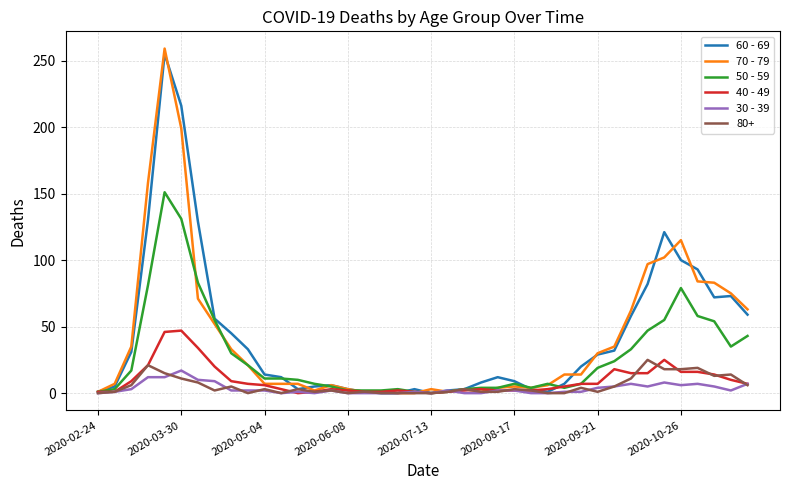

Which series has the widest spread of values?

70 - 79